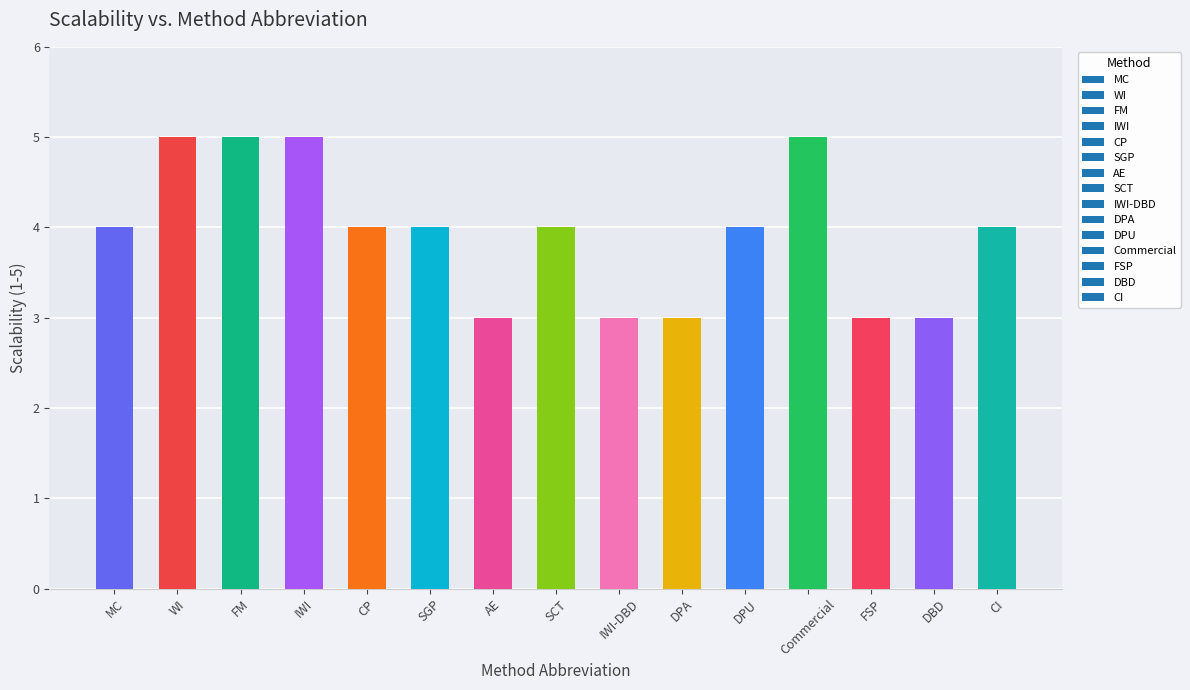

What is the greatest value displayed?

5